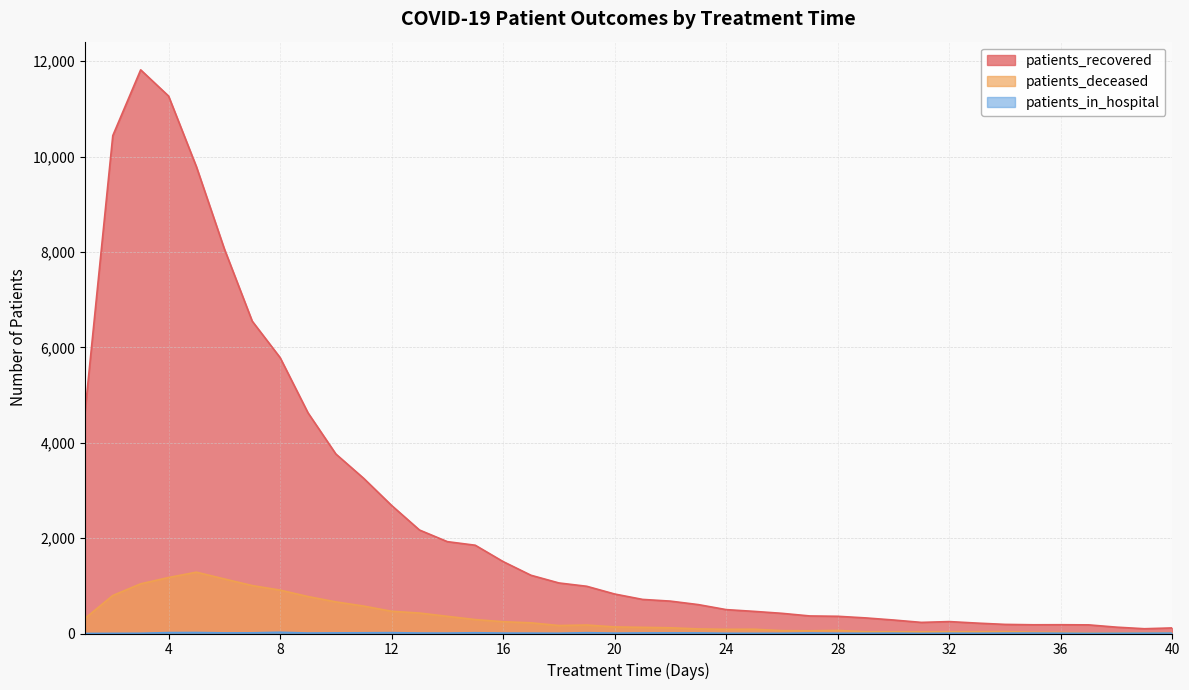

Which category has the lowest value in the patients_deceased series?

37